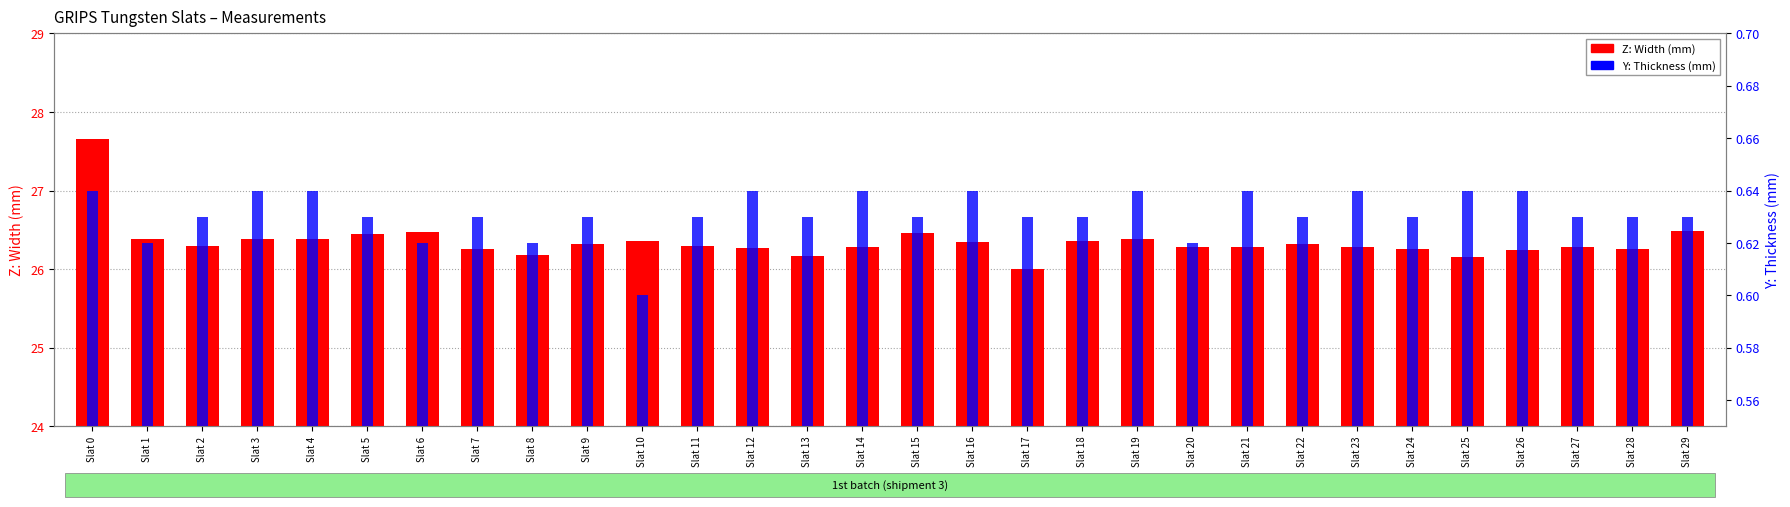

Rank the series at Slat 8 from lowest to highest value.

Y: Thickness (mm), Z: Width (mm)